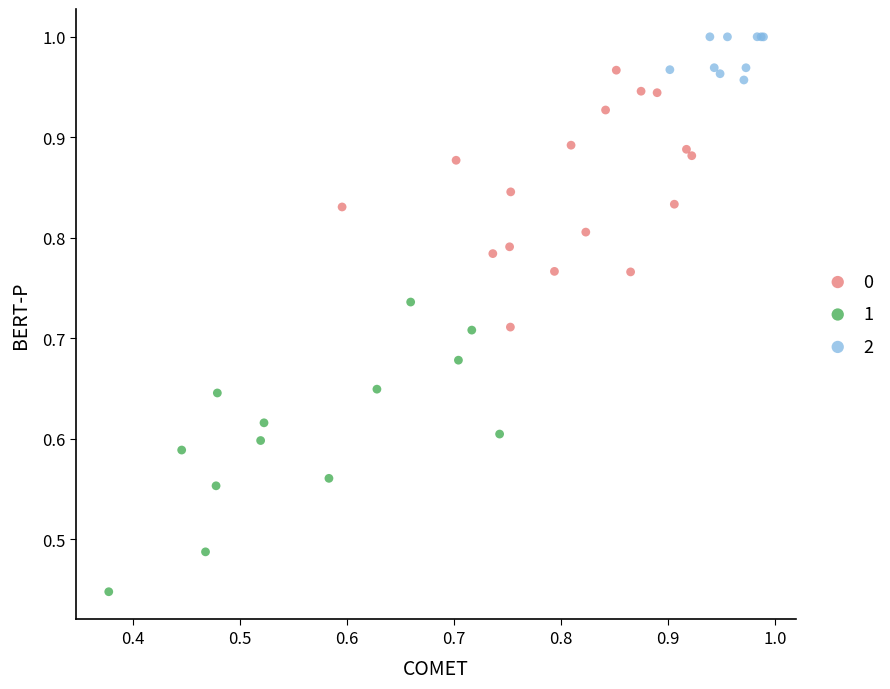

Which series has the largest Y range (max minus min)?

1